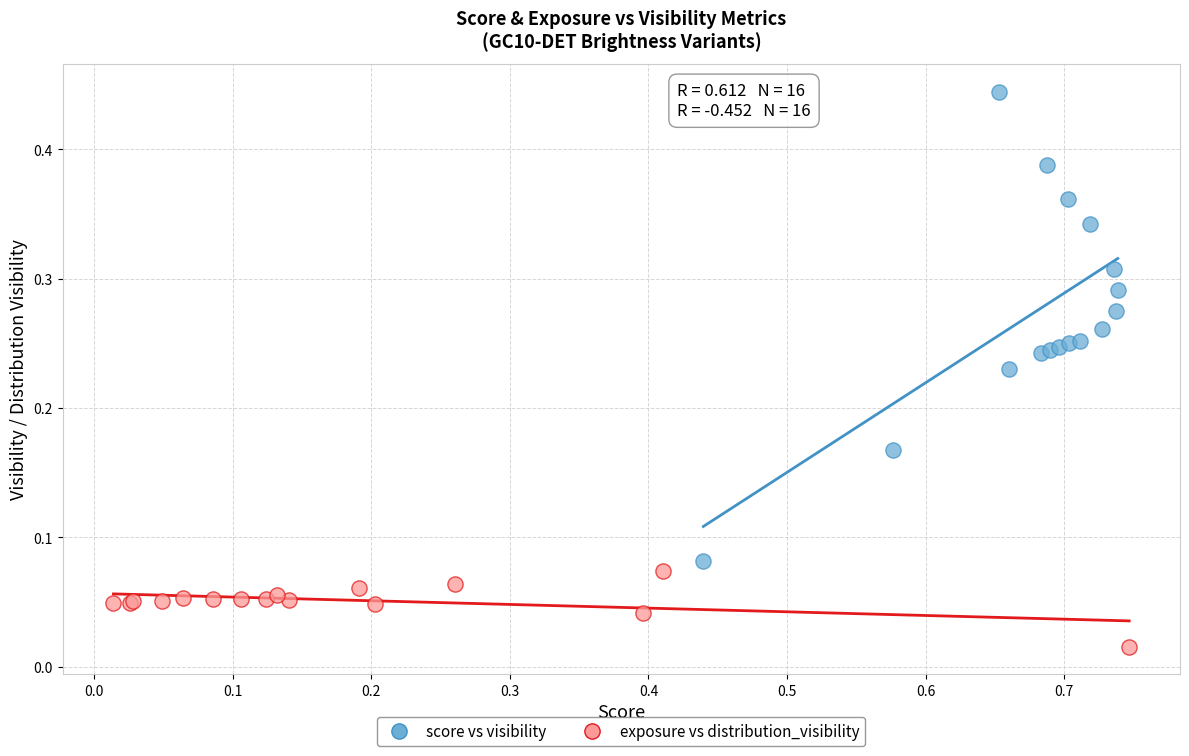

Which series contains the highest Y value?

score vs visibility